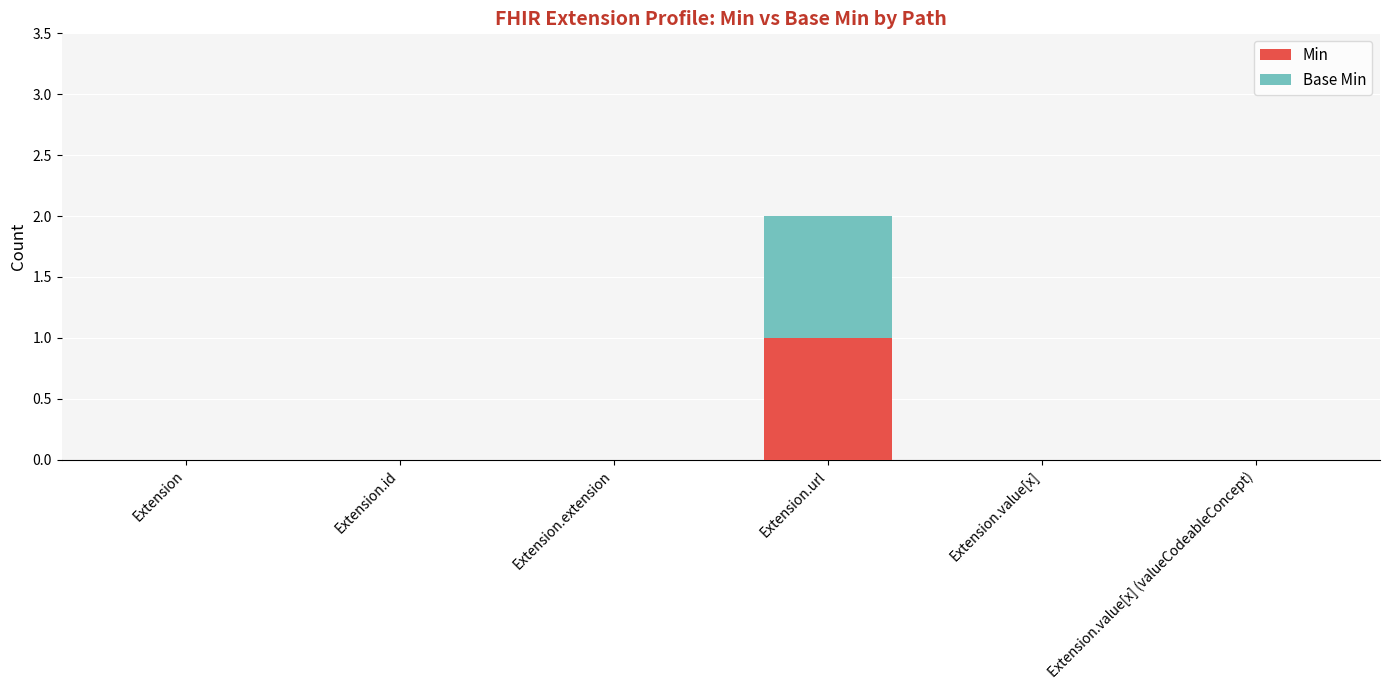

Is it true that Min equals 0 at Extension.extension?

True